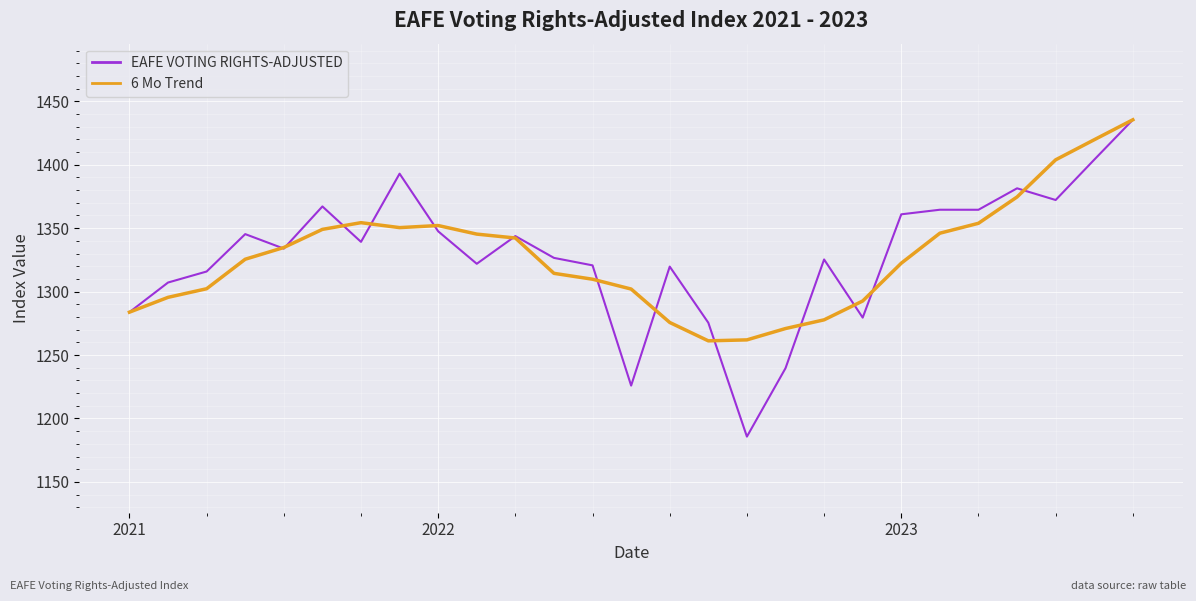

Which series has the largest range (max minus min)?

EAFE VOTING RIGHTS-ADJUSTED